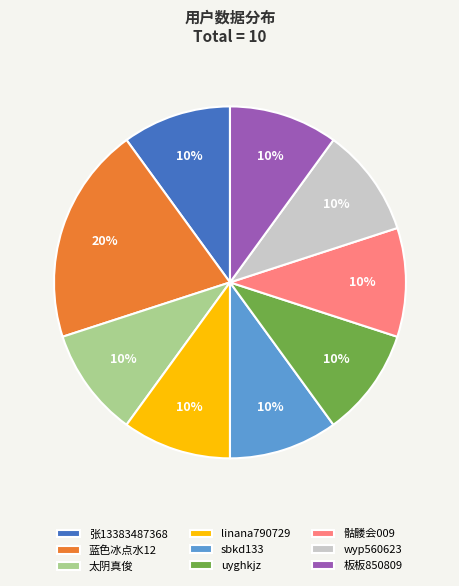

What percentage is the 太阴真俊 slice, to the nearest percent?

10%